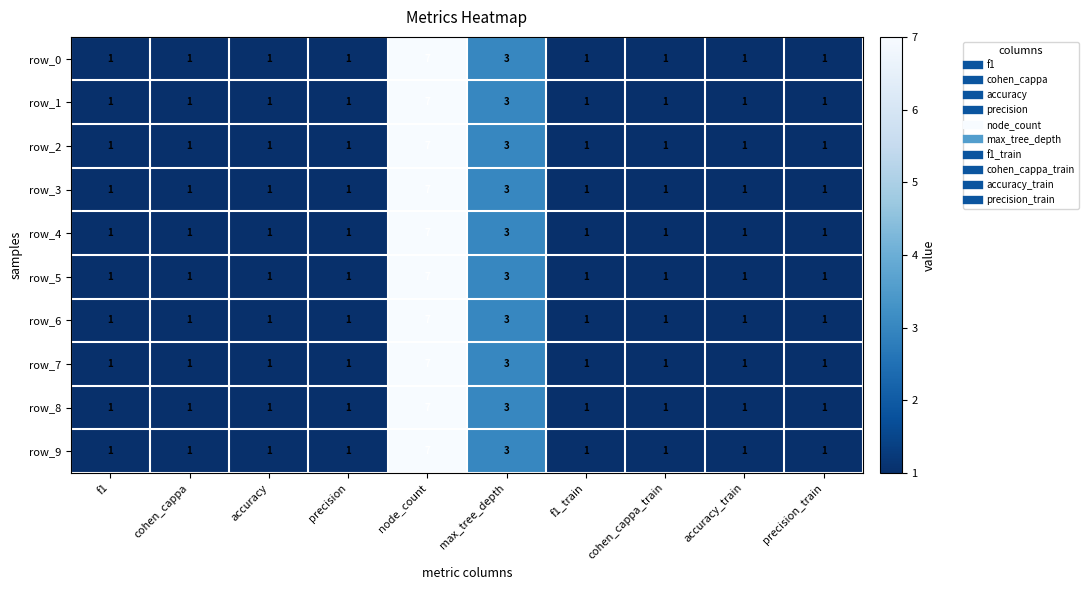

At which category is the sum across all series the highest?

node_count